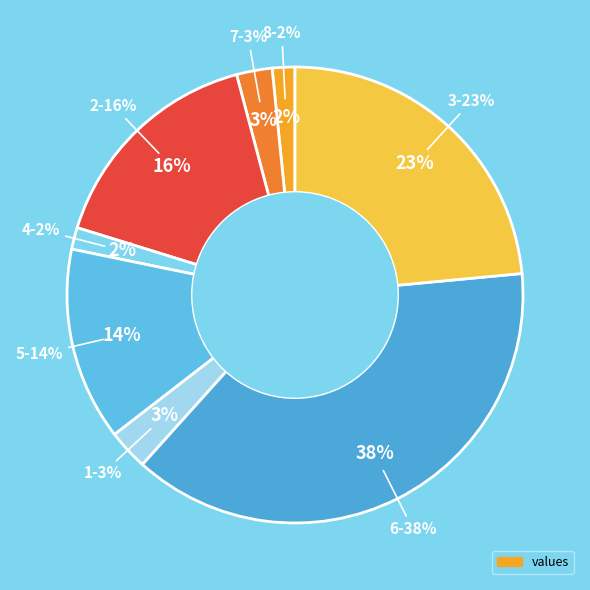

What percentage is the 5 slice, to the nearest percent?

14%